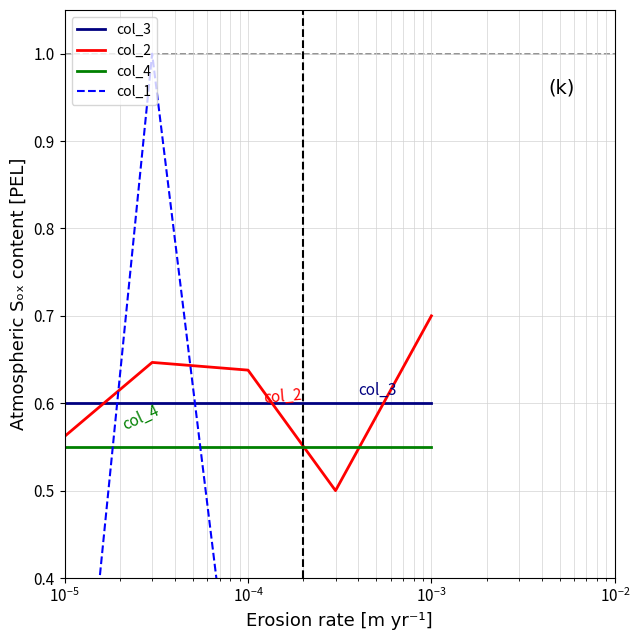

True or false: col_3 and col_4 cross at least once.

False